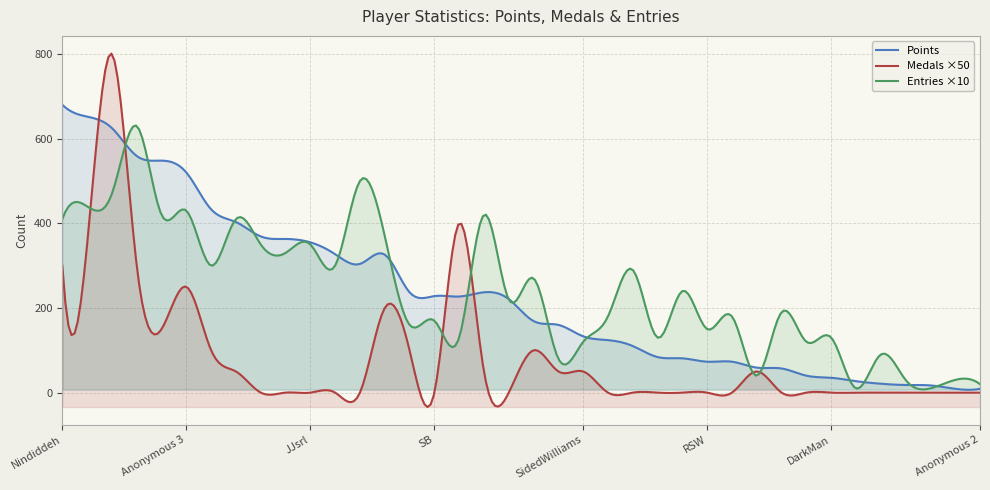

In Entries, how many points are lower than both neighbors (excluding endpoints)?

14